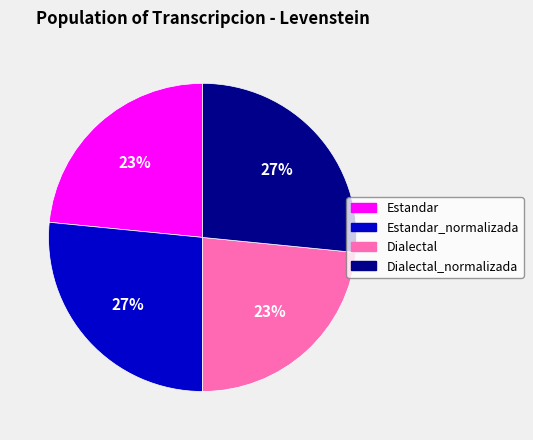

Do Dialectal and Estandar together represent more than half of the pie?

No